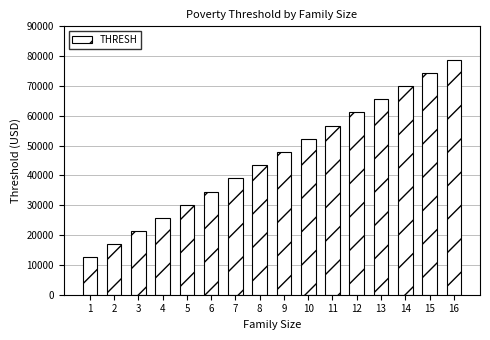

List the labels in order of value, smallest first.

1, 2, 3, 4, 5, 6, 7, 8, 9, 10, 11, 12, 13, 14, 15, 16